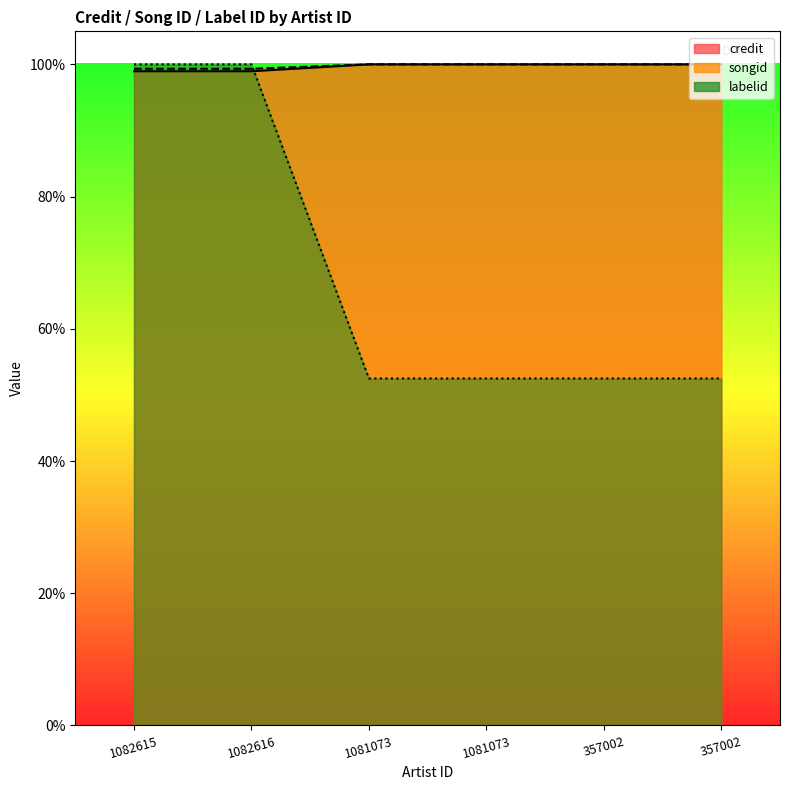

Which label corresponds to the smallest value in the chart?

1081073